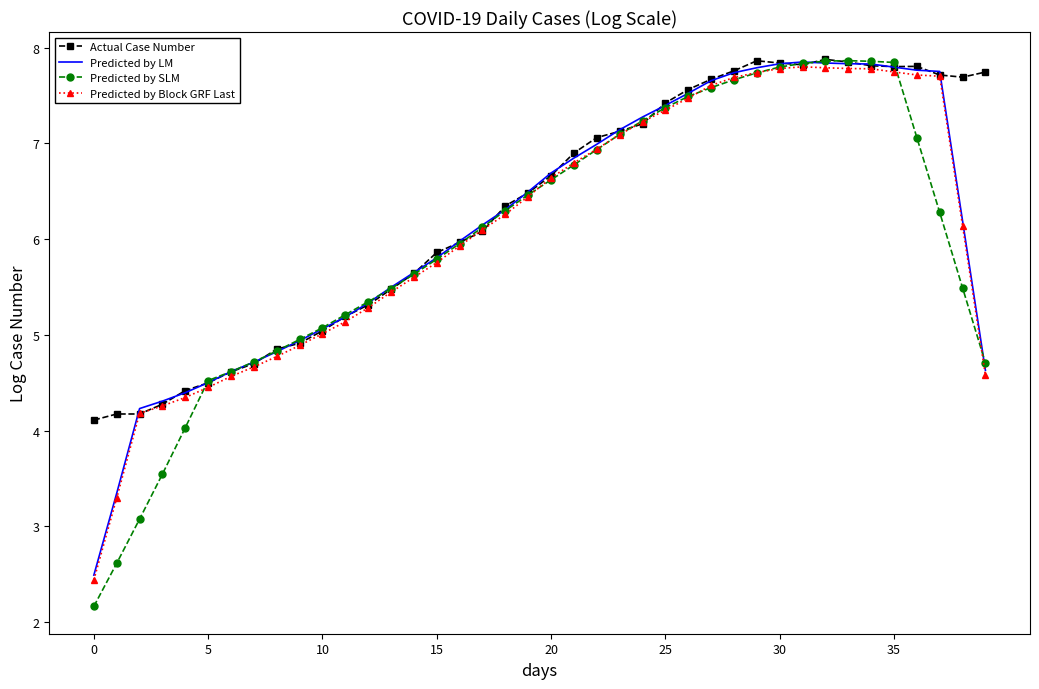

What is the smallest value displayed?

2.2